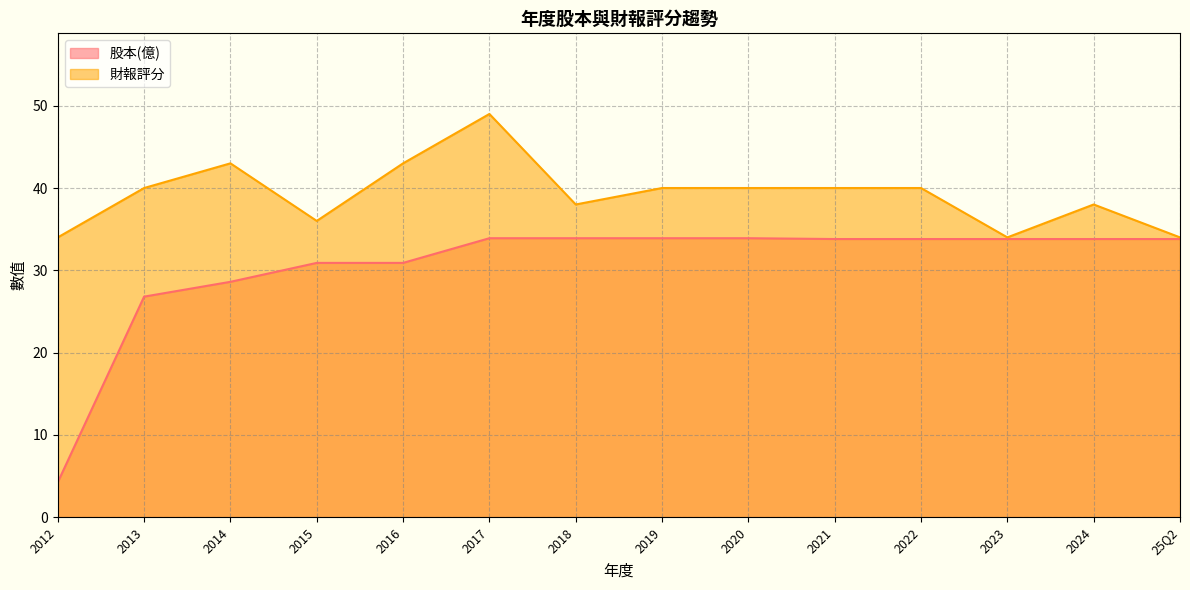

What are all the series names shown in the legend?

股本(億), 財報評分